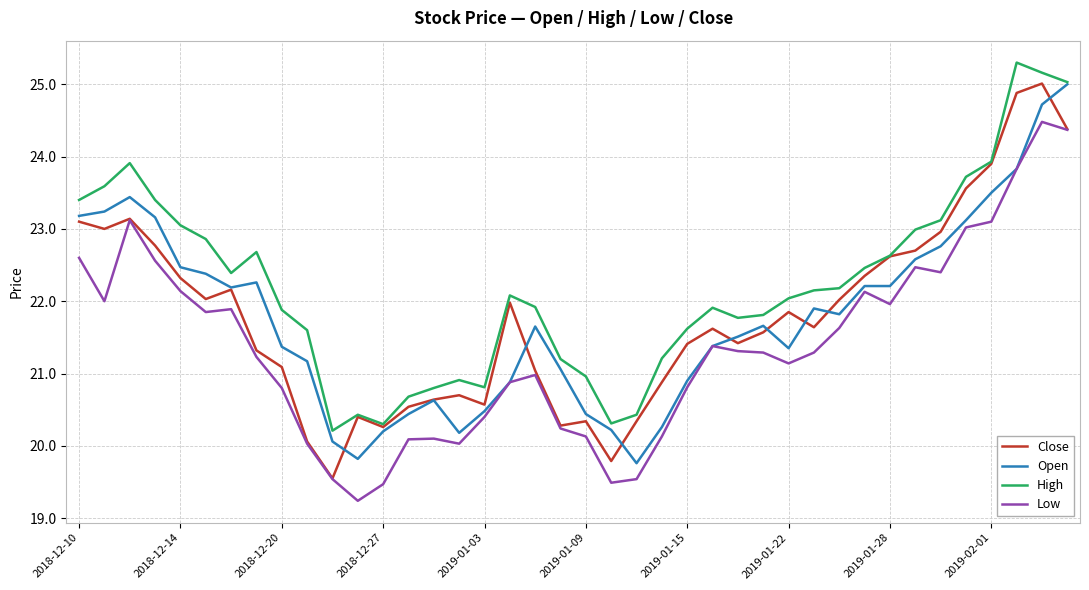

True or false: High and Low cross at least once.

False